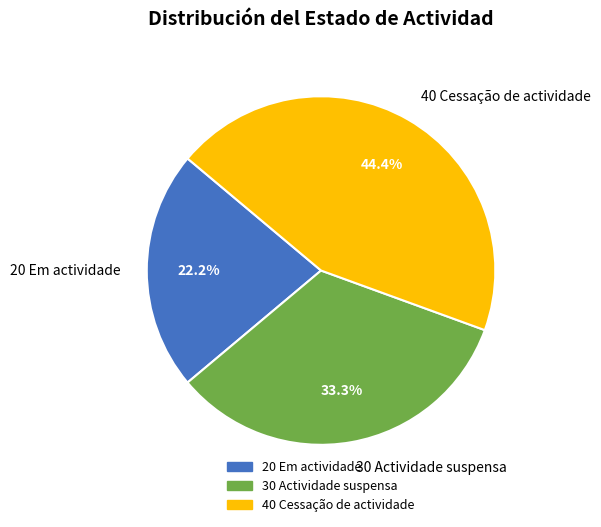

Rank the categories by value from highest to lowest.

40 Cessação de actividade, 30 Actividade suspensa, 20 Em actividade